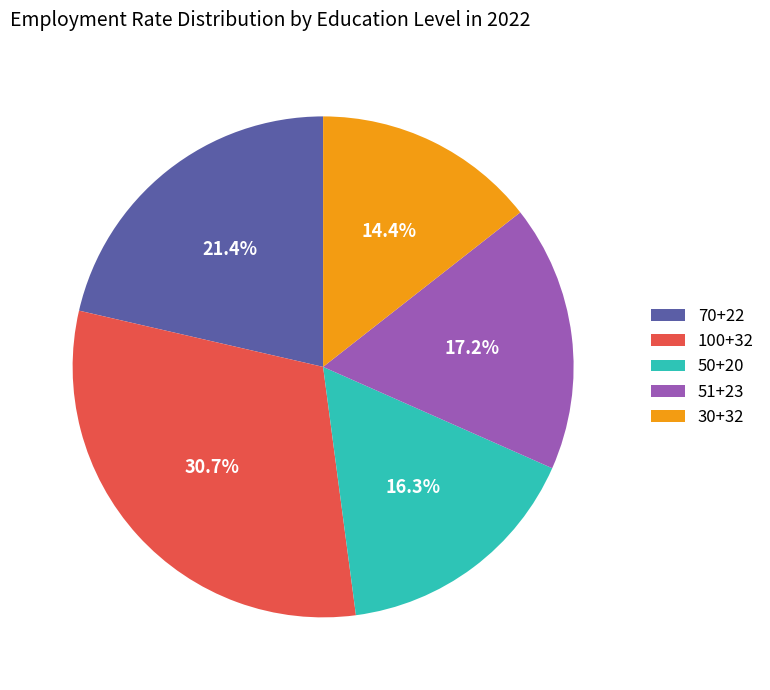

To the nearest percent, what is the difference between the largest and smallest slice percentages?

16%